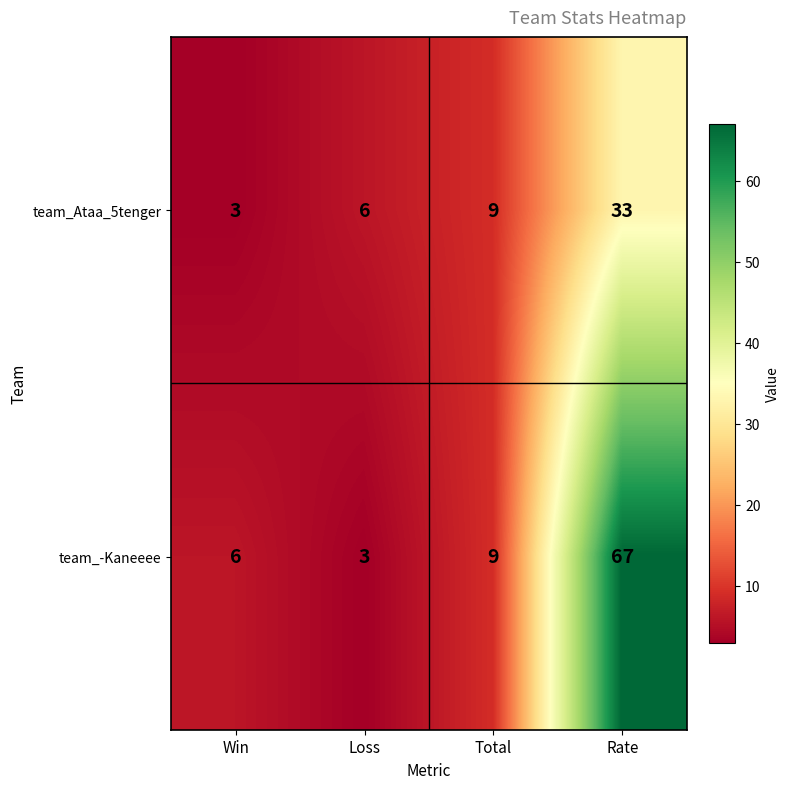

The team_Ataa_5tenger series shows 17 at Rate. True or false?

False